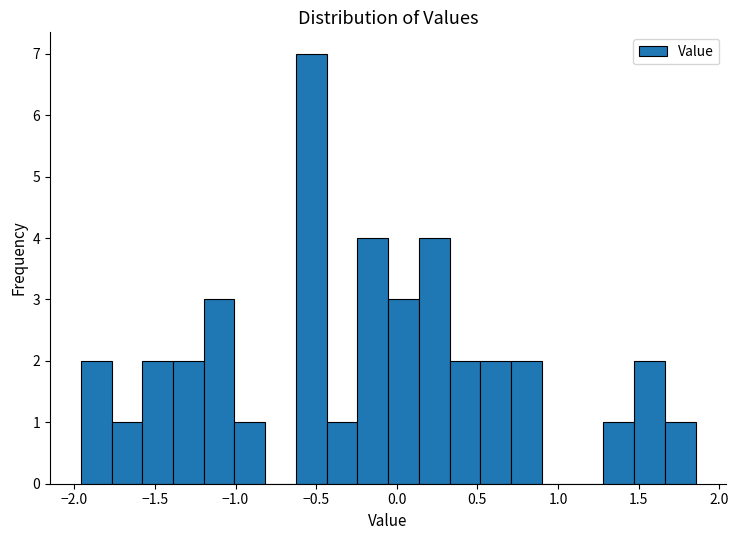

Read against the x-axis, roughly where is the centre of the tallest bar?

-0.55